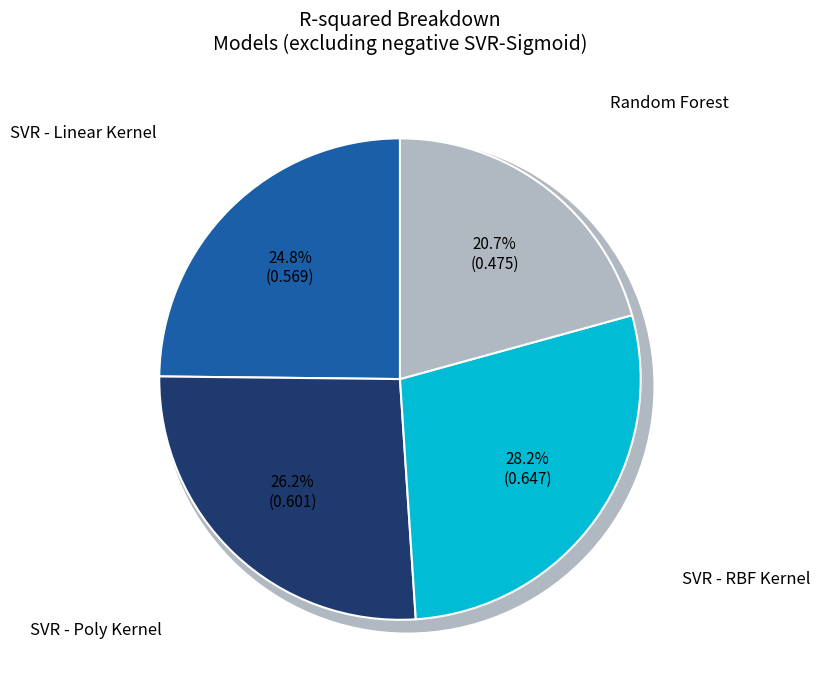

Which category has the biggest portion of the pie?

SVR - RBF Kernel